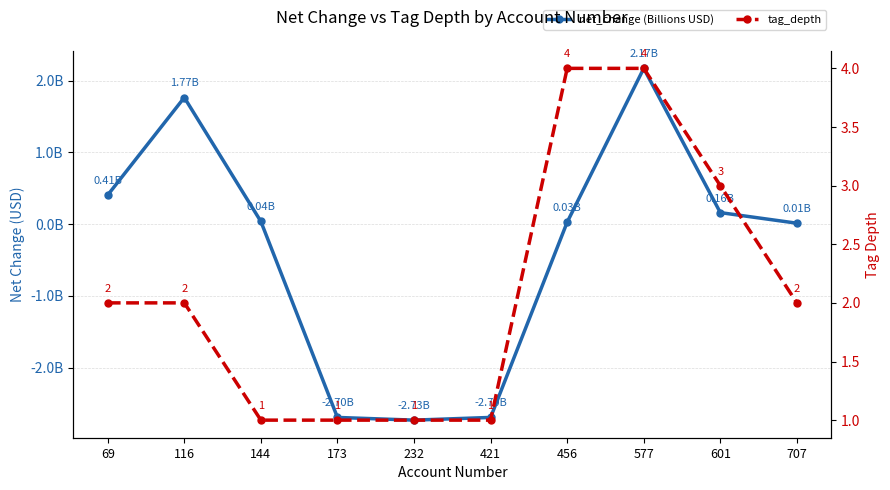

Reading left to right, extract all data points from this chart.

net_change (Billions USD): 69=0.4	116=1.8	144=0.0	173=-2.7	232=-2.7	421=-2.7	456=0.0	577=2.2	601=0.2	707=0.0
tag_depth: 69=2.0	116=2.0	144=1.0	173=1.0	232=1.0	421=1.0	456=4.0	577=4.0	601=3.0	707=2.0